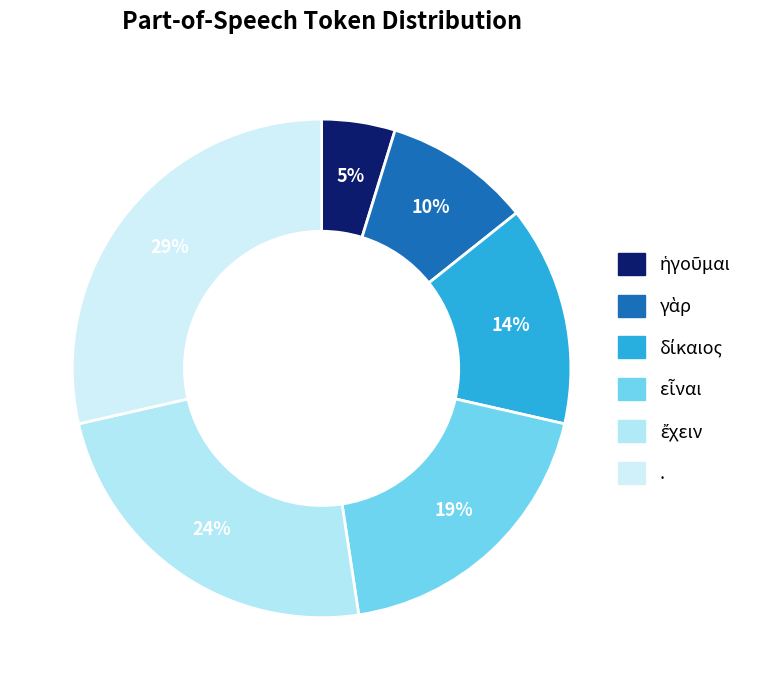

How many segments does this pie chart have?

6